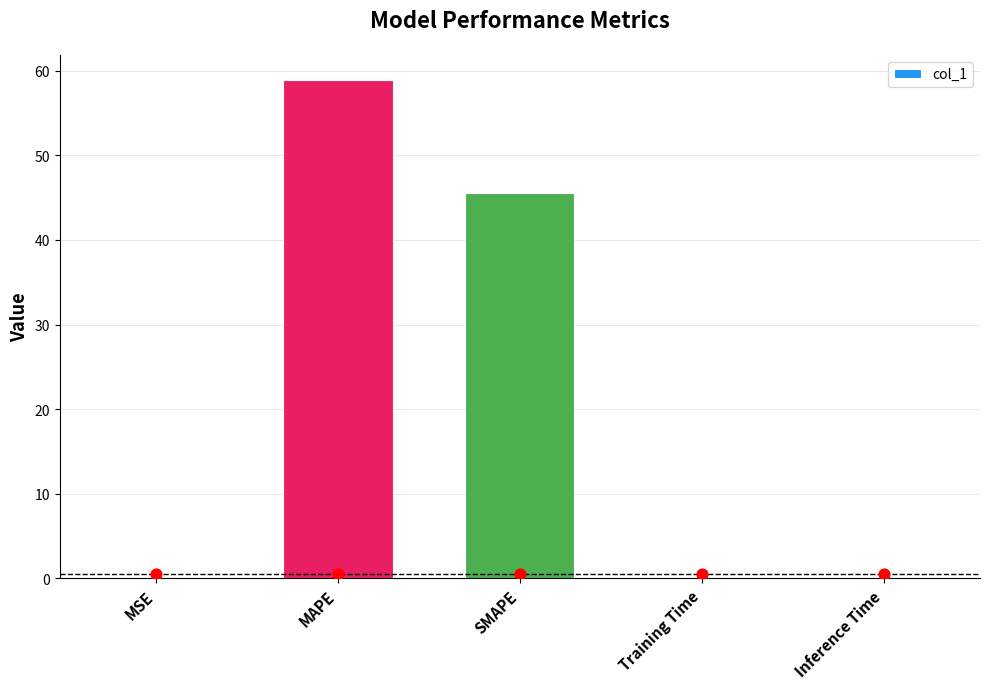

What is the change in value from MSE to MAPE?

+58.9